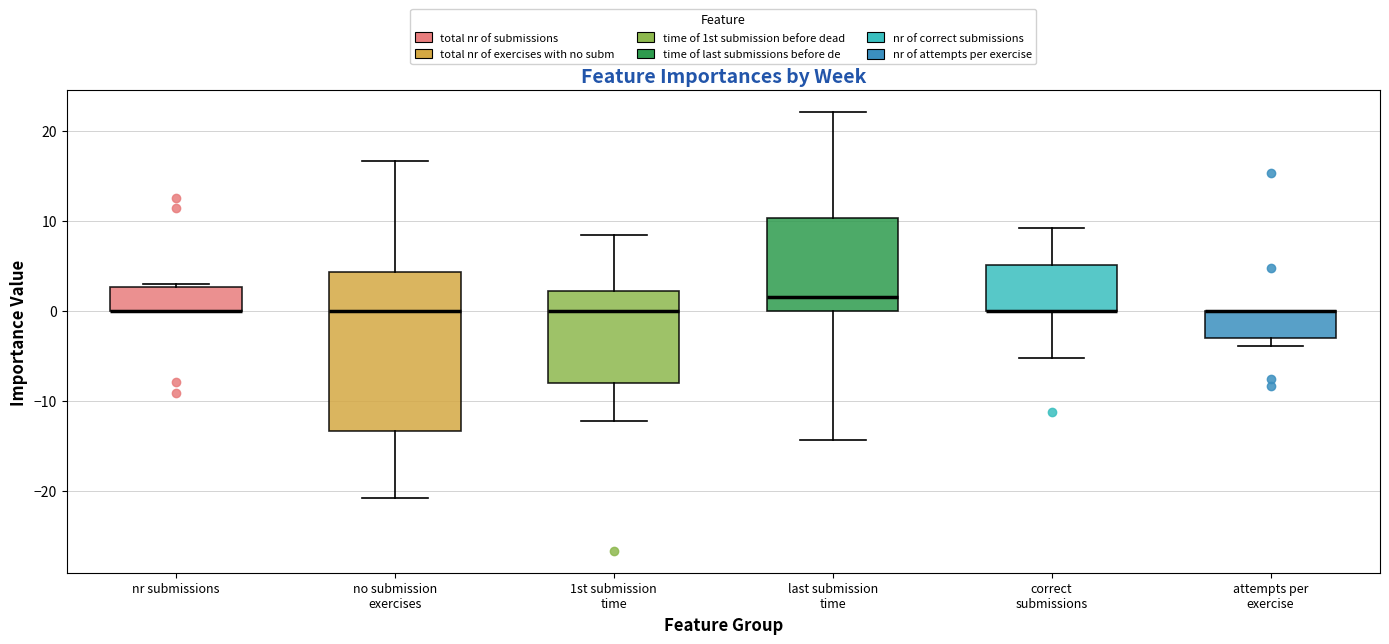

Comparing the boxes themselves (not the whiskers), which one is the tallest?

no submission exercises